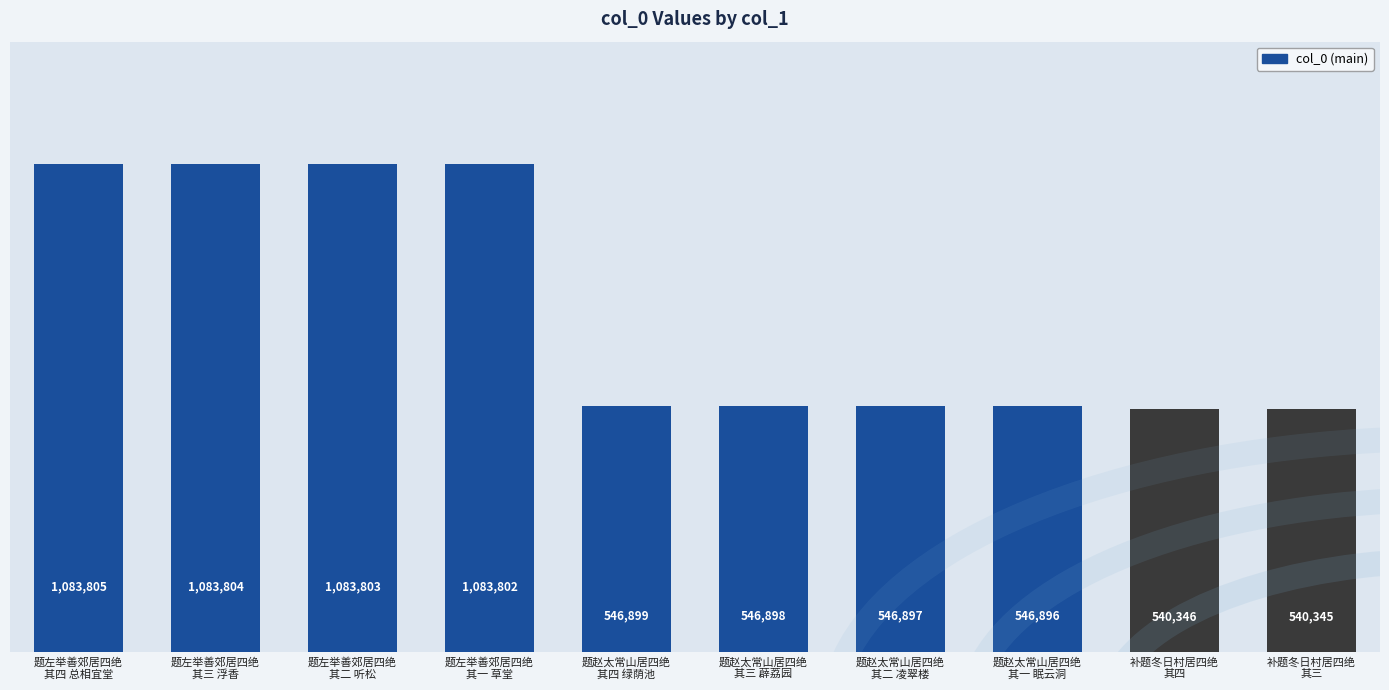

At which label does the data first exceed 546899?

题左举善郊居四绝
其四 总相宜堂